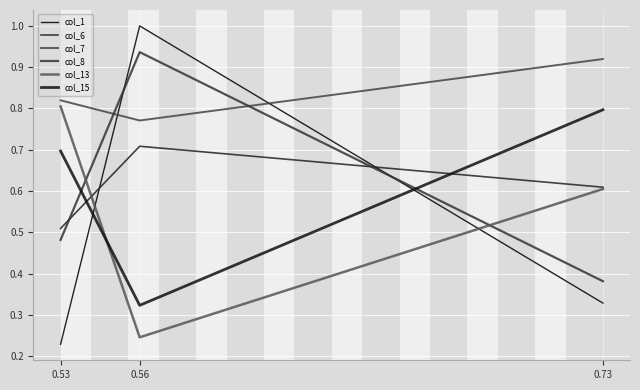

What is the maximum value for col_6?

0.7